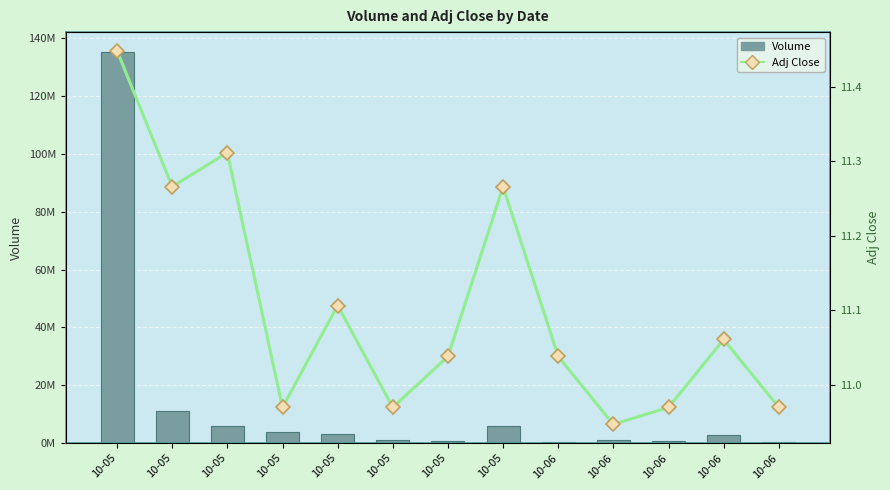

Which series changed the most between 10-05 and 10-06?

Volume